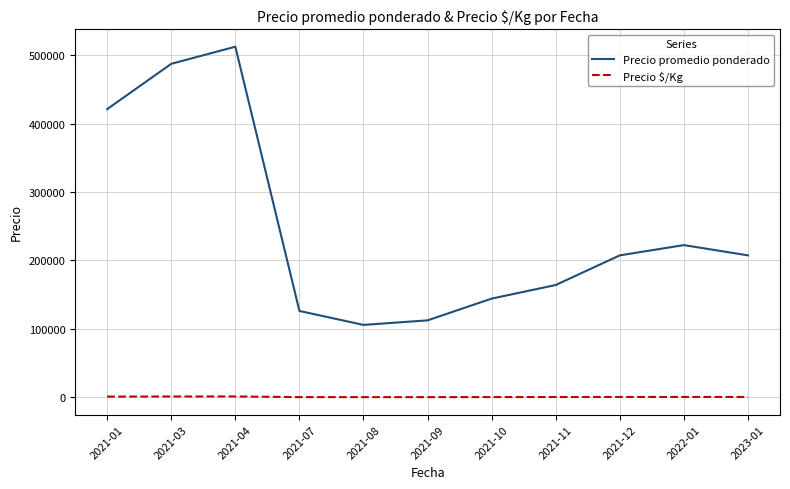

Does the chart have visible grid lines?

Yes